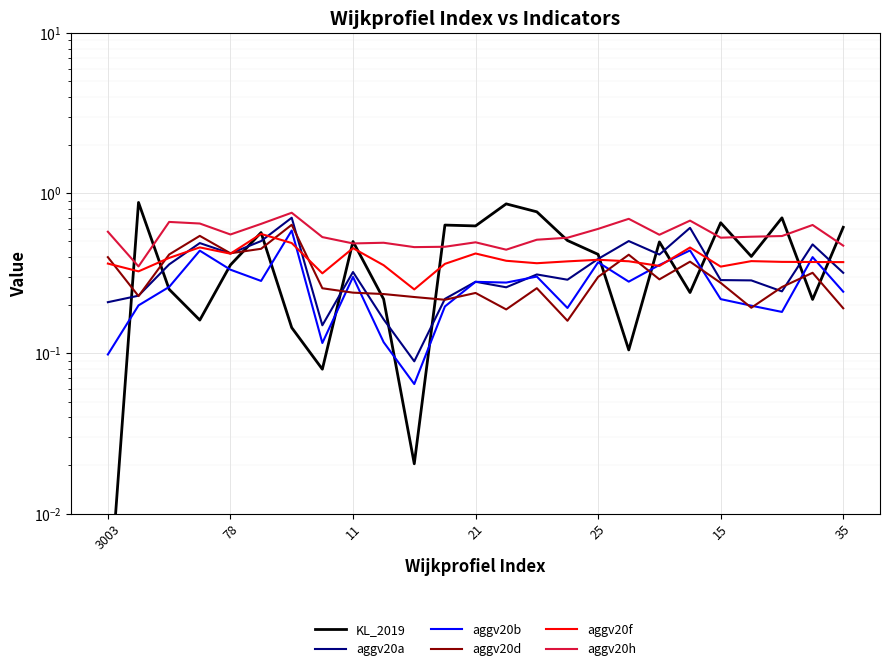

Reading right to left, list all the values displayed in this chart.

KL_2019: 0.6	0.2	0.7	0.4	0.7	0.2	0.5	0.1	0.4	0.5	0.8	0.9	0.6	0.6	0.0	0.2	0.5	0.1	0.1	0.6	0.4	0.2	0.3	0.9	0.0
aggv20a: 0.3	0.5	0.2	0.3	0.3	0.6	0.4	0.5	0.4	0.3	0.3	0.3	0.3	0.2	0.1	0.2	0.3	0.1	0.7	0.5	0.4	0.5	0.4	0.2	0.2
aggv20b: 0.2	0.4	0.2	0.2	0.2	0.4	0.4	0.3	0.4	0.2	0.3	0.3	0.3	0.2	0.1	0.1	0.3	0.1	0.6	0.3	0.3	0.4	0.3	0.2	0.1
aggv20d: 0.2	0.3	0.3	0.2	0.3	0.4	0.3	0.4	0.3	0.2	0.3	0.2	0.2	0.2	0.2	0.2	0.2	0.3	0.6	0.4	0.4	0.5	0.4	0.2	0.4
aggv20f: 0.4	0.4	0.4	0.4	0.3	0.5	0.4	0.4	0.4	0.4	0.4	0.4	0.4	0.4	0.3	0.4	0.5	0.3	0.5	0.6	0.4	0.5	0.4	0.3	0.4
aggv20h: 0.5	0.6	0.5	0.5	0.5	0.7	0.6	0.7	0.6	0.5	0.5	0.4	0.5	0.5	0.5	0.5	0.5	0.5	0.8	0.6	0.6	0.6	0.7	0.3	0.6